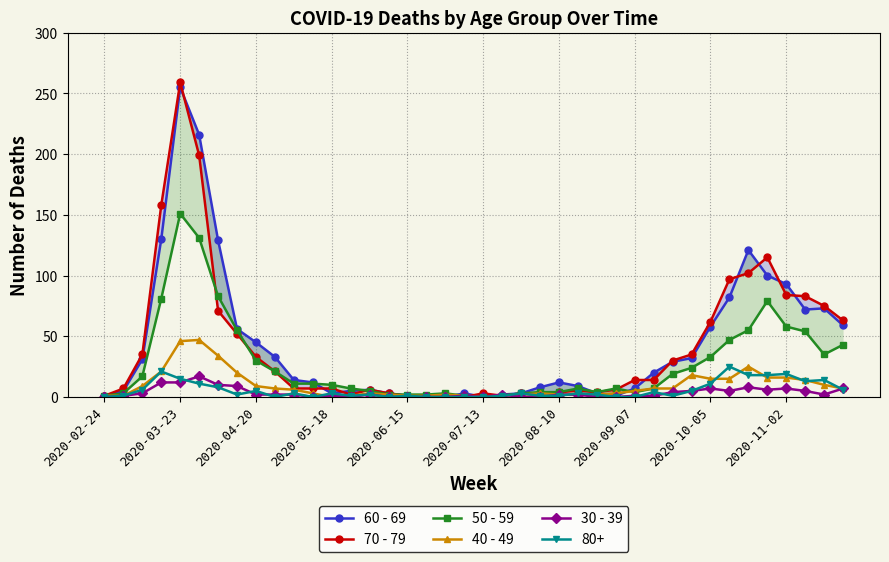

True or false: 30 - 39 has more than 1 points higher than both neighbors.

True